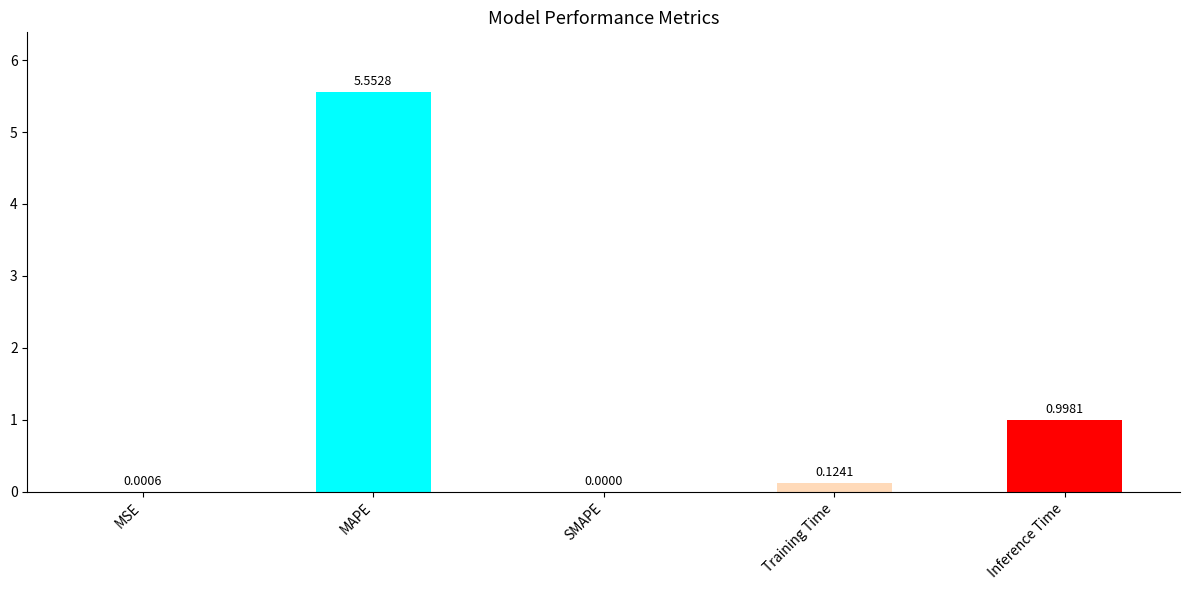

How many values exceed 0?

4